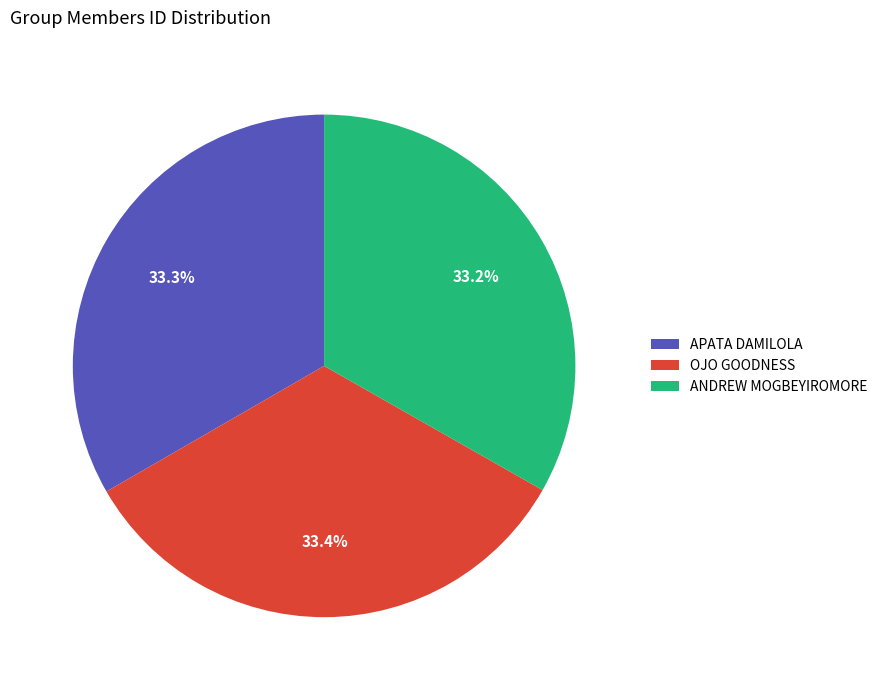

Approximately how many times larger is the value at ANDREW MOGBEYIROMORE compared to OJO GOODNESS?

1.0